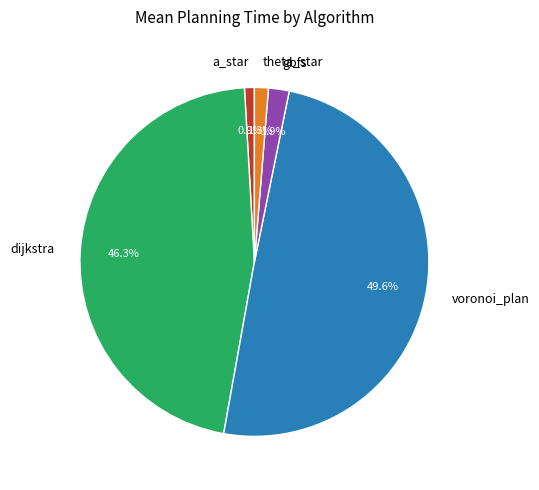

What is the total percentage of voronoi_plan and dijkstra?

95.9%